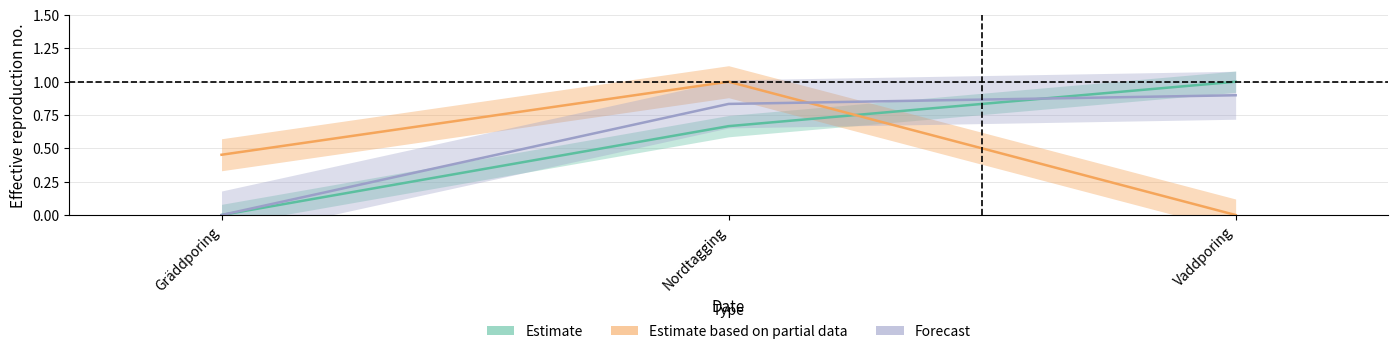

What is the spread (max minus min) of values at Vaddporing?

1.0